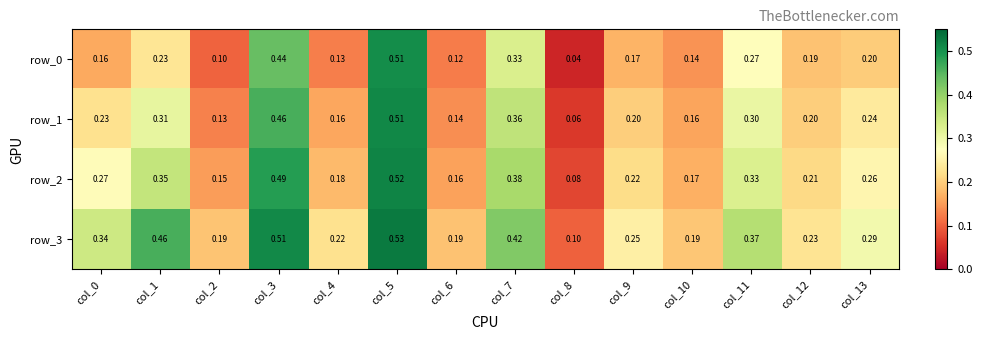

Is the value of row_0 at col_10 greater than the value of row_2 at col_3?

No